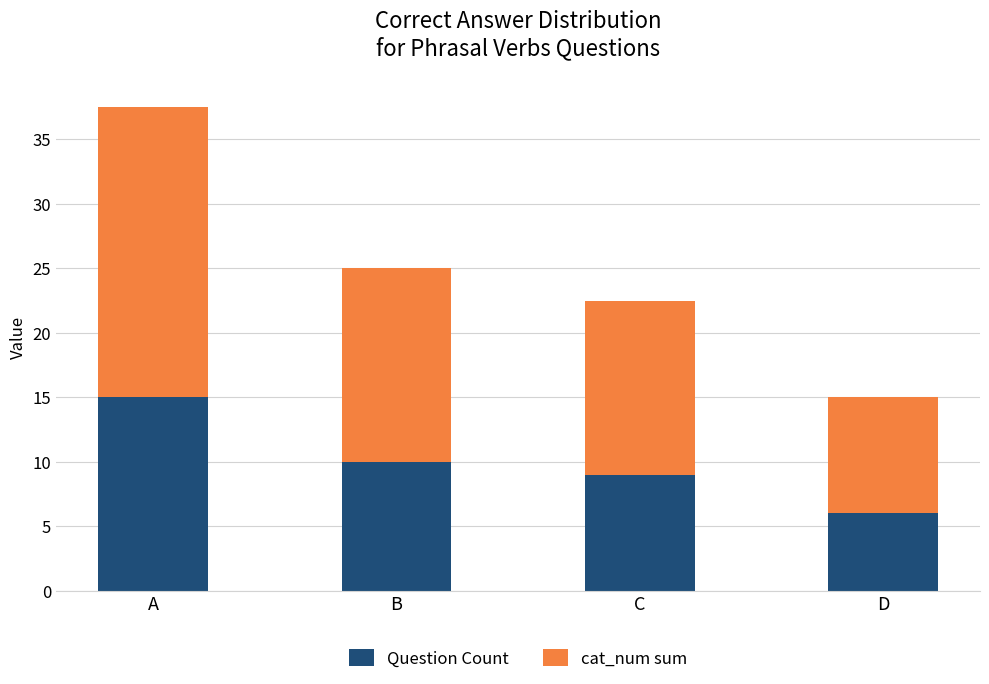

How many bars are there in total?

4